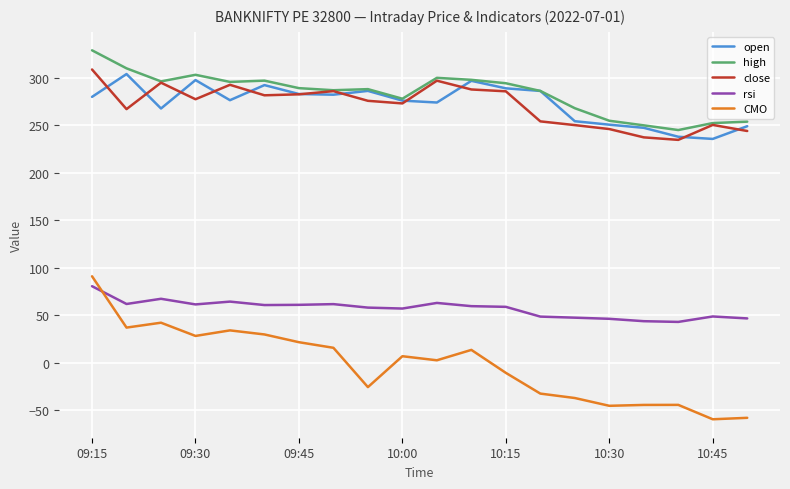

Which series has the largest range (max minus min)?

CMO